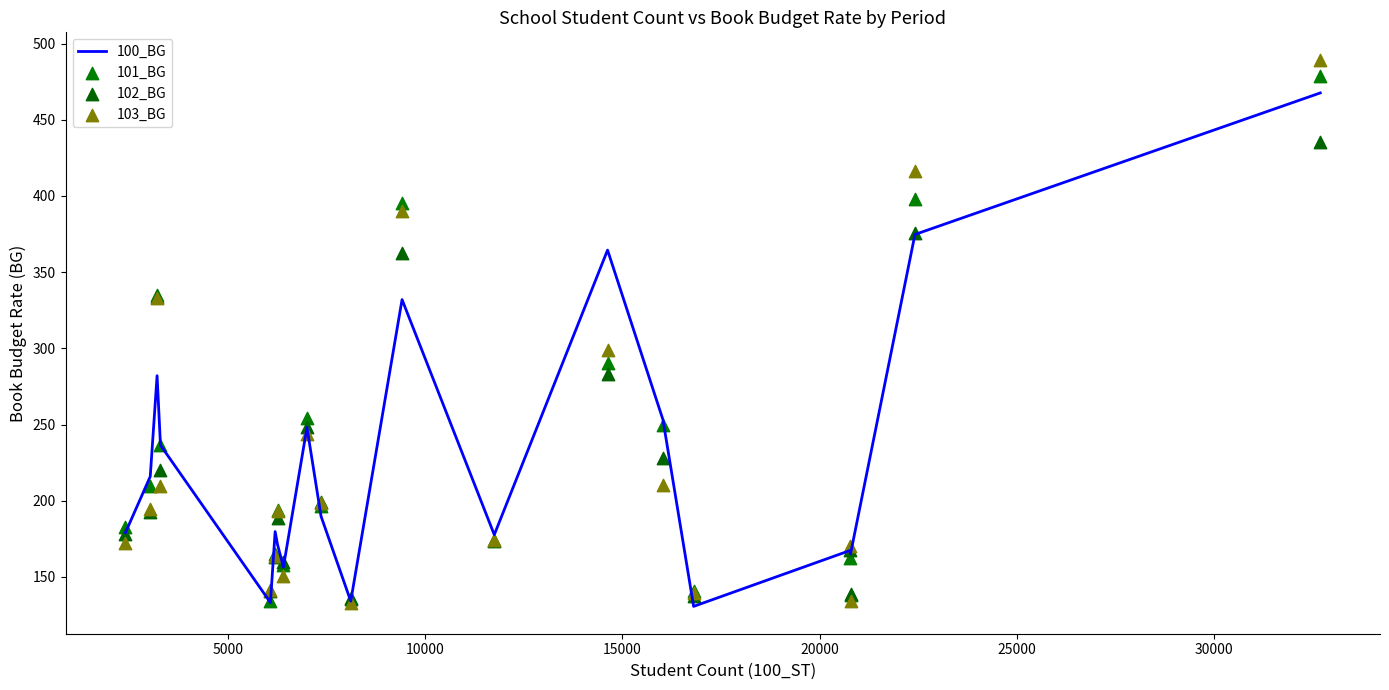

Which series contains the lowest Y value?

100_BG